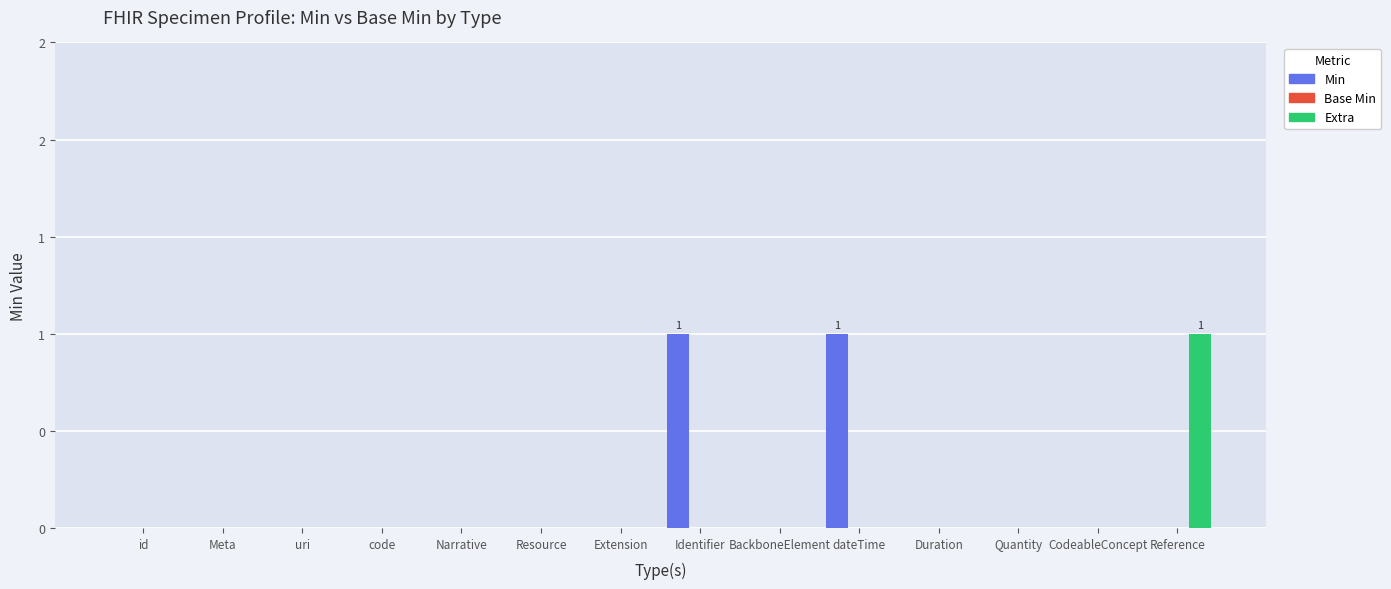

Are the bars horizontal?

No